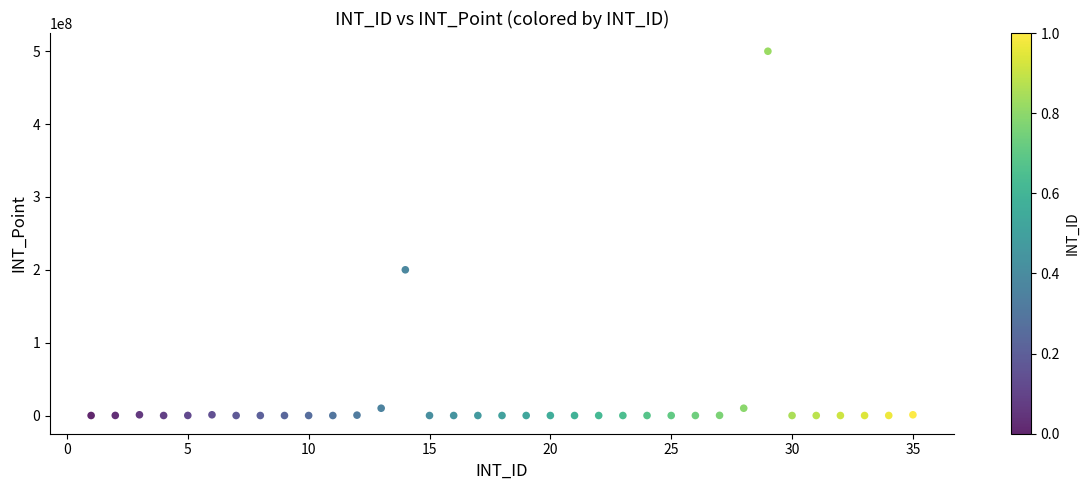

What Y value in the scatter plot is closest to 250000000?

200000000